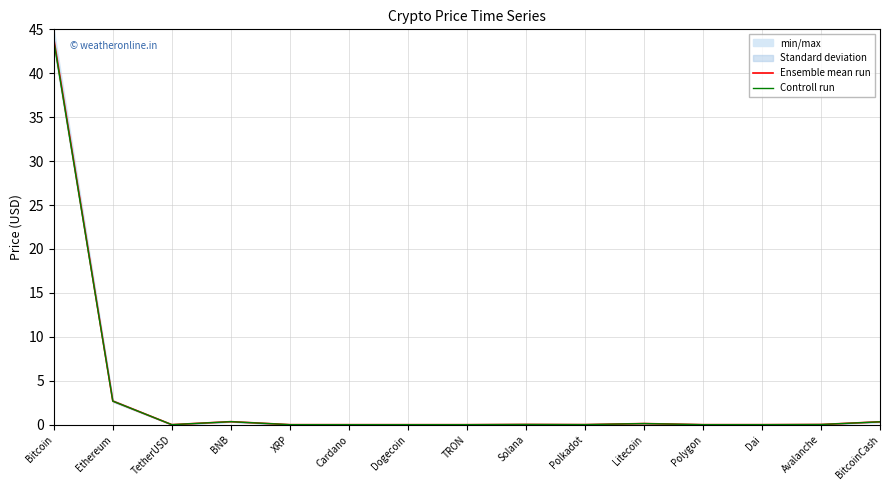

Is it true that Controll run equals 0.0 at TRON?

True